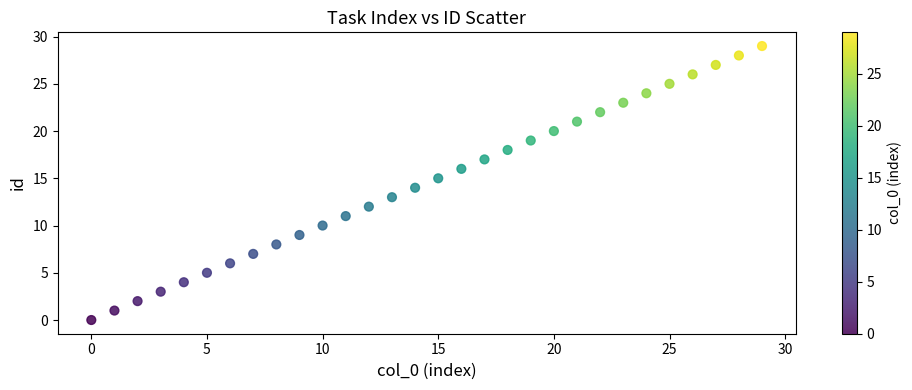

How many points are shown in the scatter plot?

30